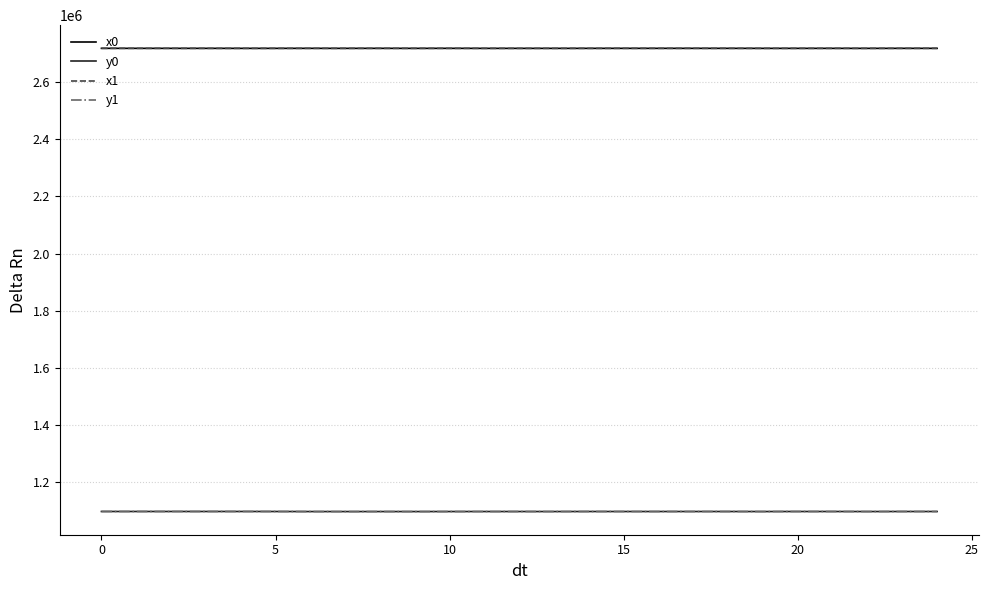

At how many categories does at least one series exceed 2272986?

25